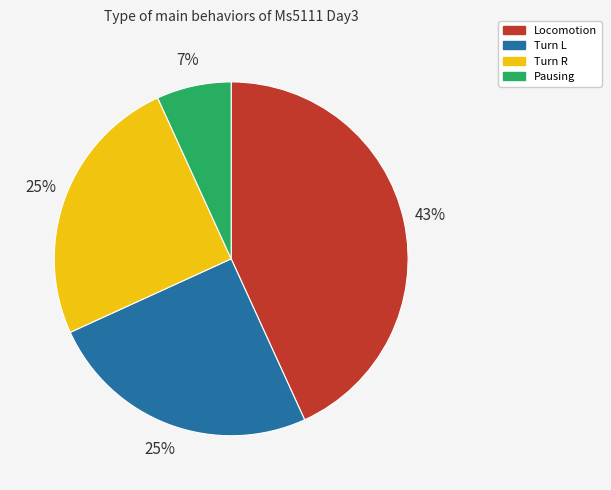

To the nearest percent, what portion does Turn R represent?

25%